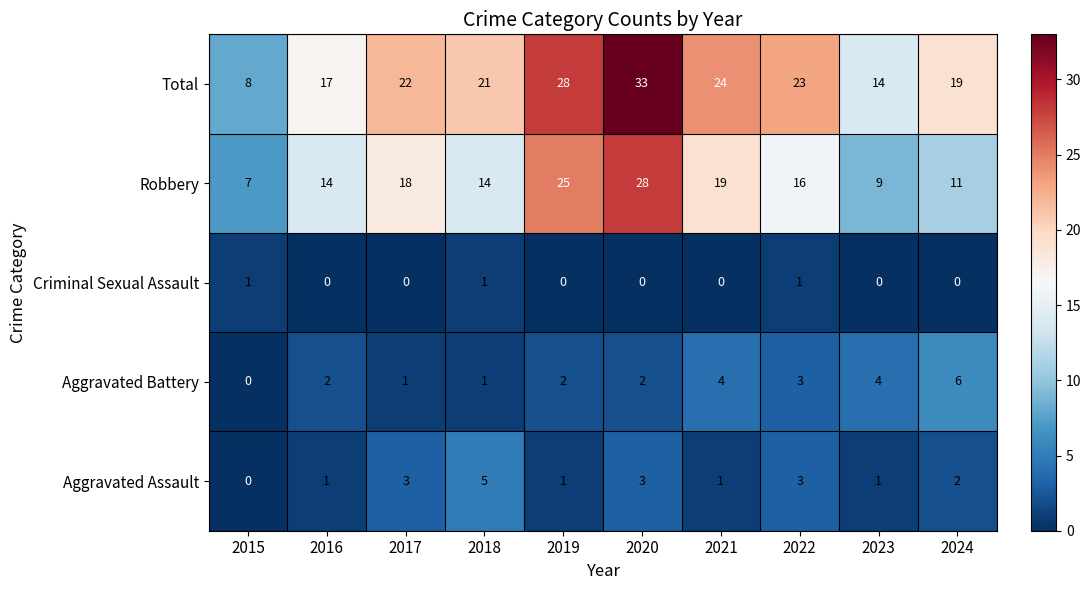

What is the spread (max minus min) of values at 2024?

19